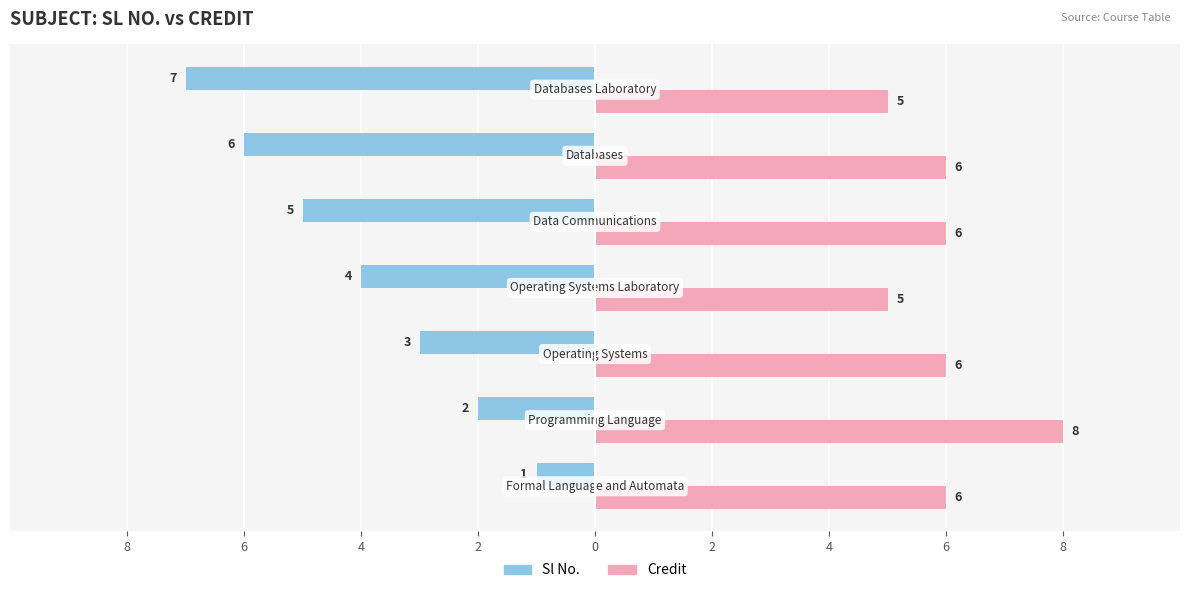

Reading left to right, transcribe all the data shown in this chart.

Sl No.: -1	-2	-3	-4	-5	-6	-7
Credit: 6	8	6	5	6	6	5